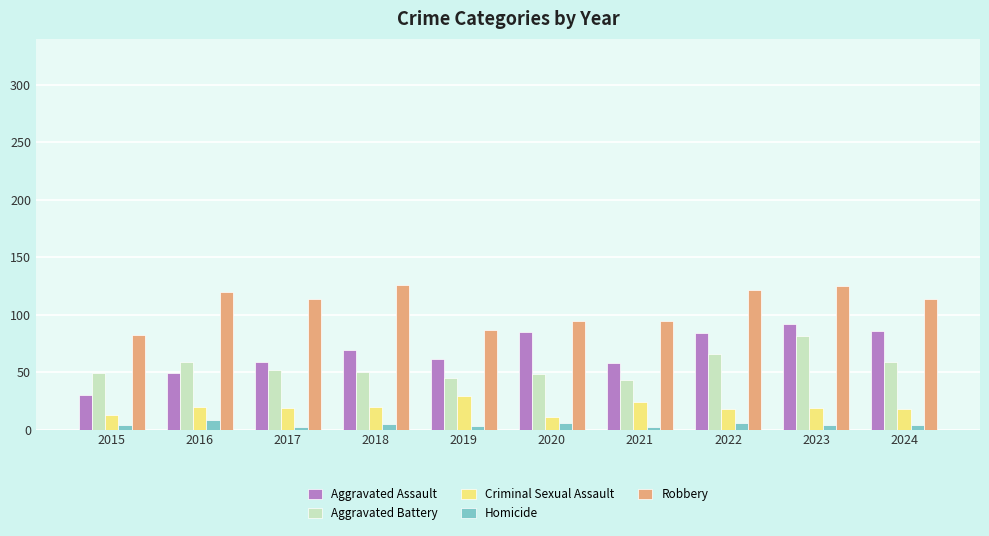

What is the highest value of the Robbery series?

126